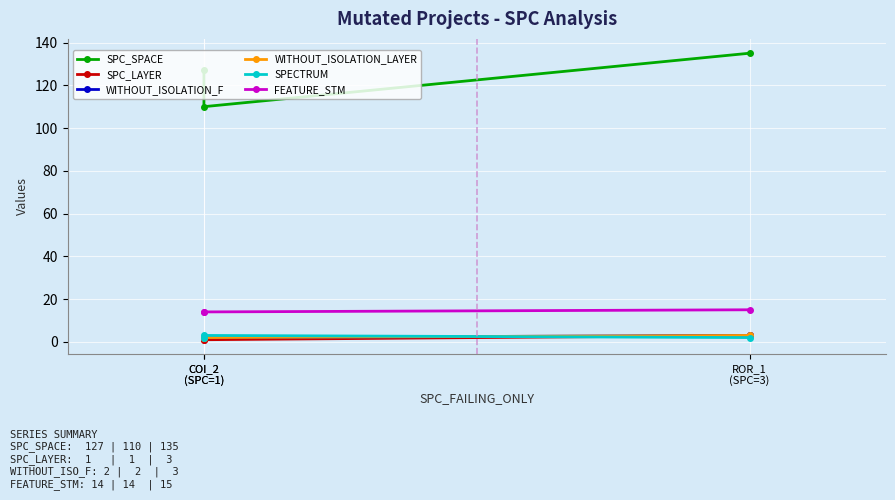

Reading right to left, what are all the values shown in this chart?

SPC_SPACE: 135	110	127
SPC_LAYER: 3	1	1
WITHOUT_ISOLATION_F: 3	2	2
WITHOUT_ISOLATION_LAYER: 3	2	2
SPECTRUM: 2	3	2
FEATURE_STM: 15	14	14